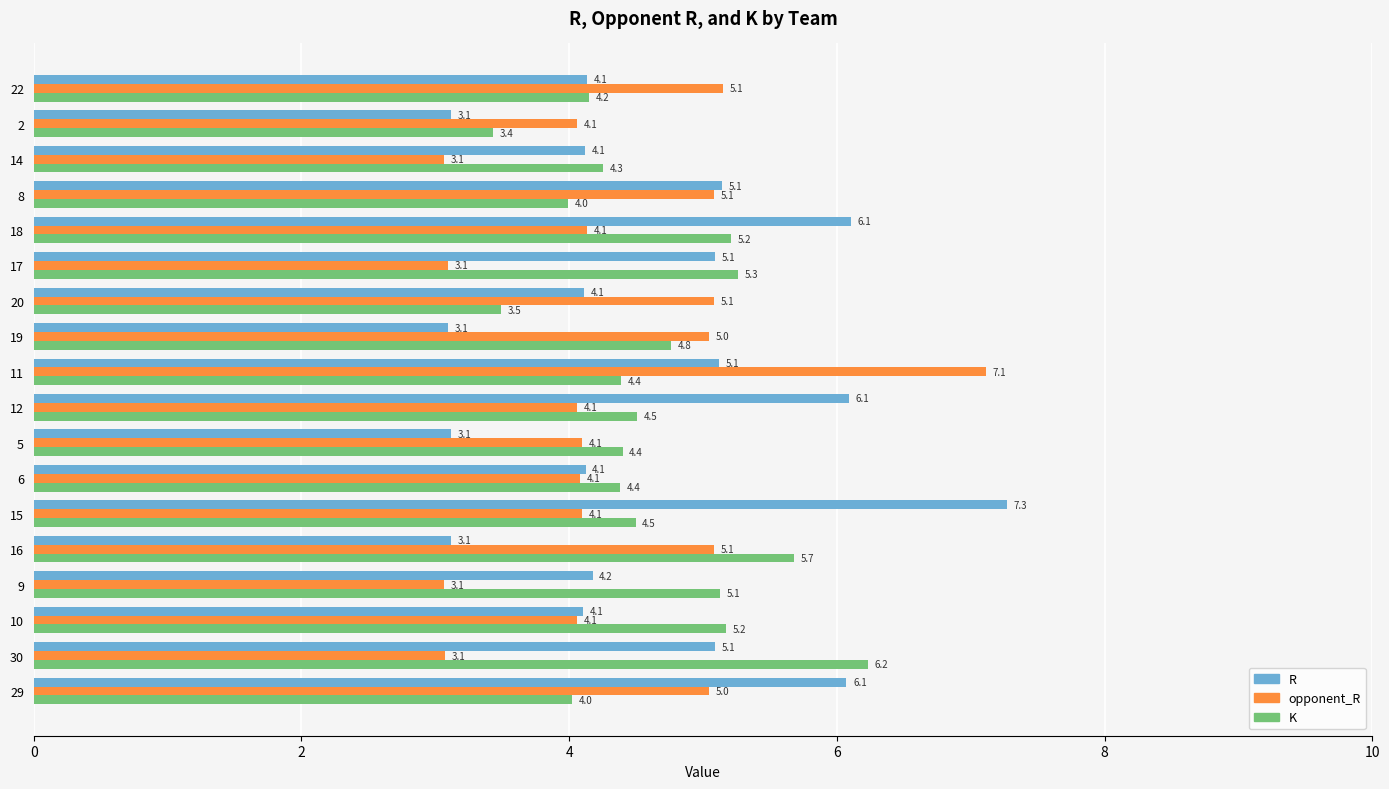

How many data points does each series have?

18